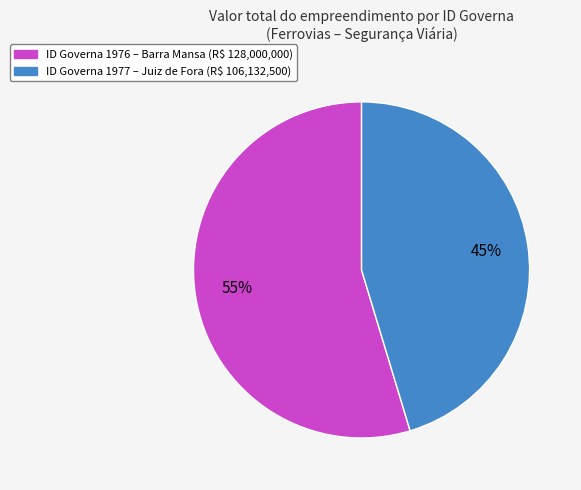

Does any single category account for the majority?

Yes